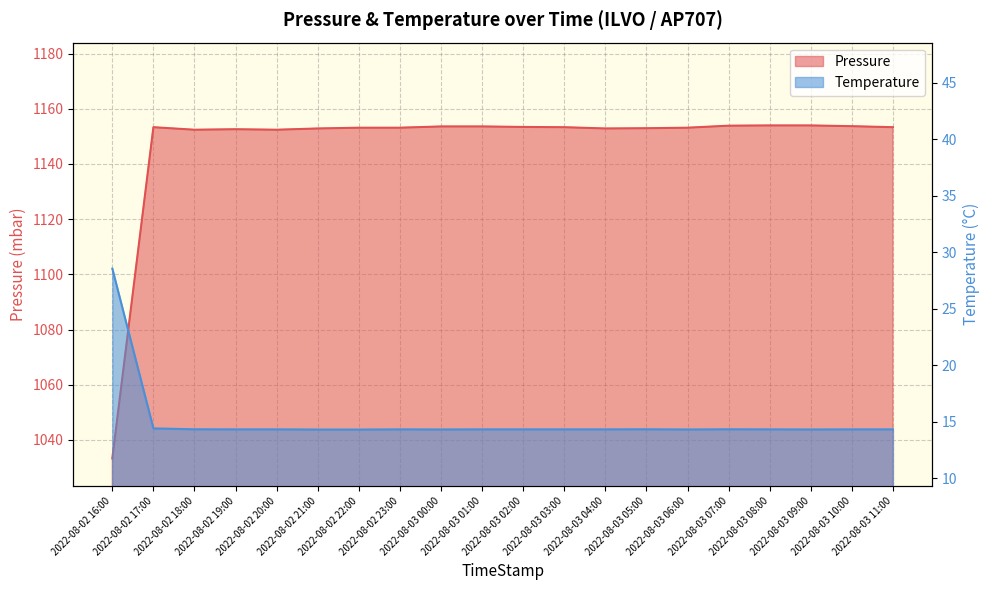

What is the smallest value displayed?

14.3